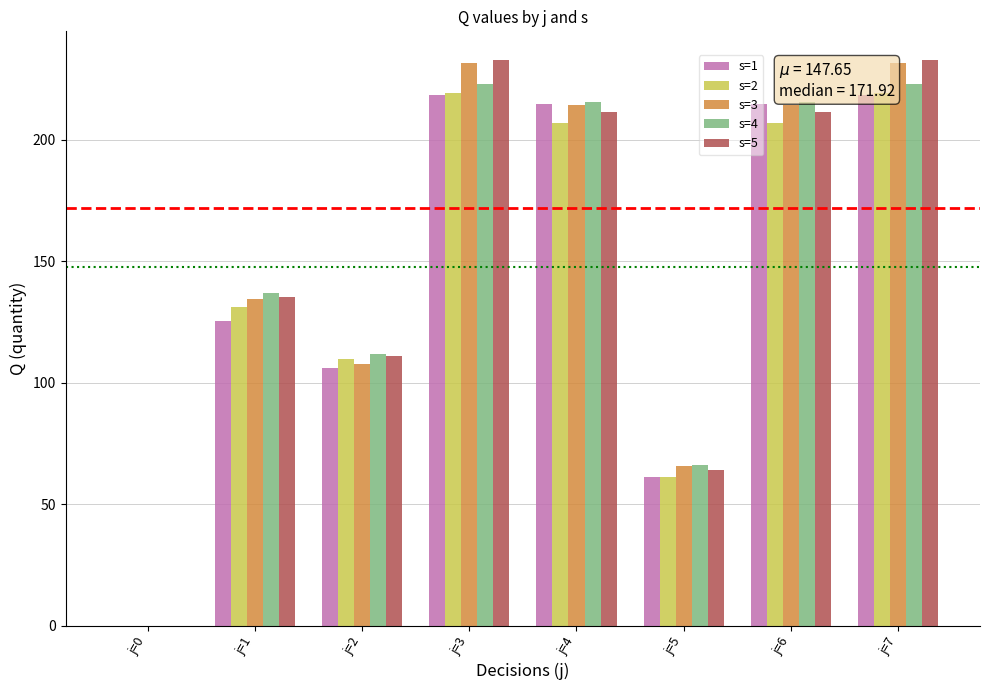

What is the total value across all series at j=3?

1125.3